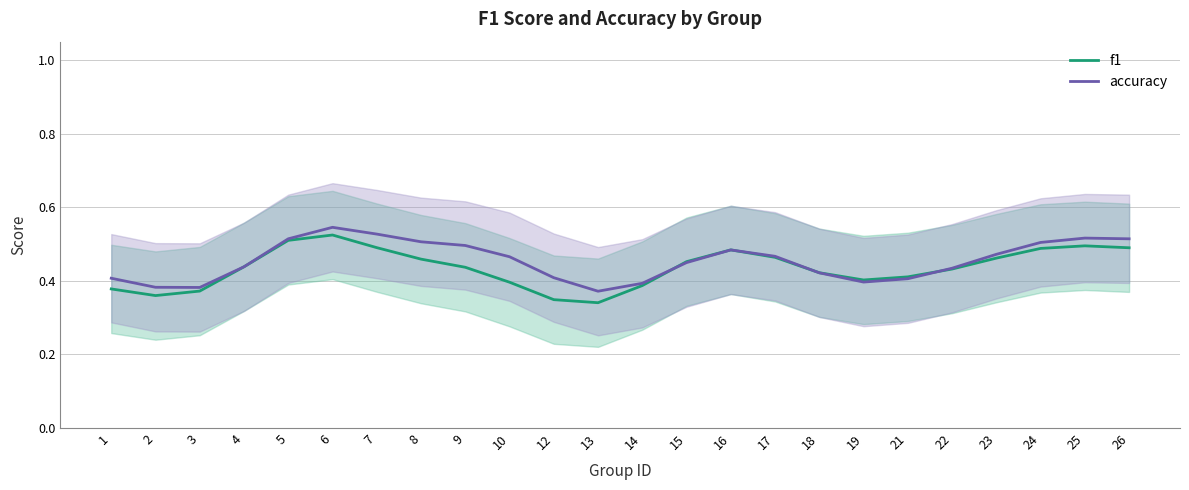

How many intersections are there between f1 and accuracy?

4